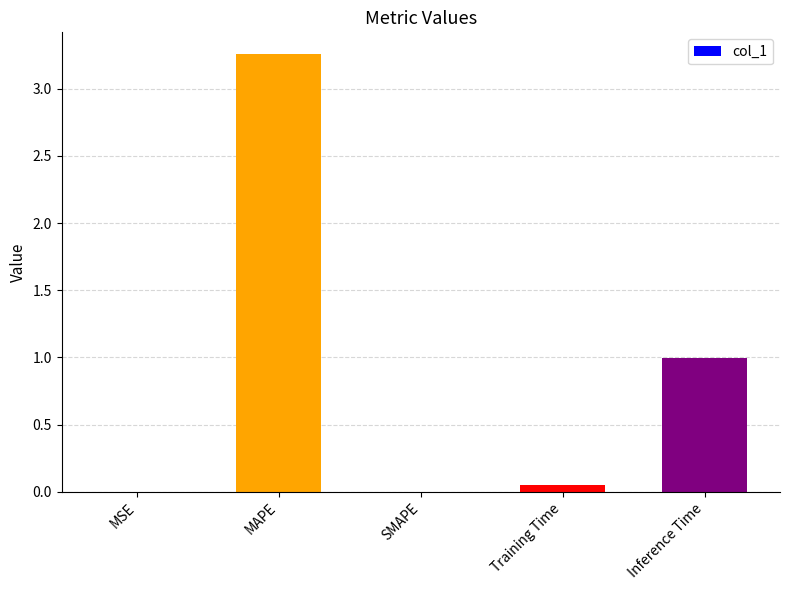

What is the sum of all values?

4.3